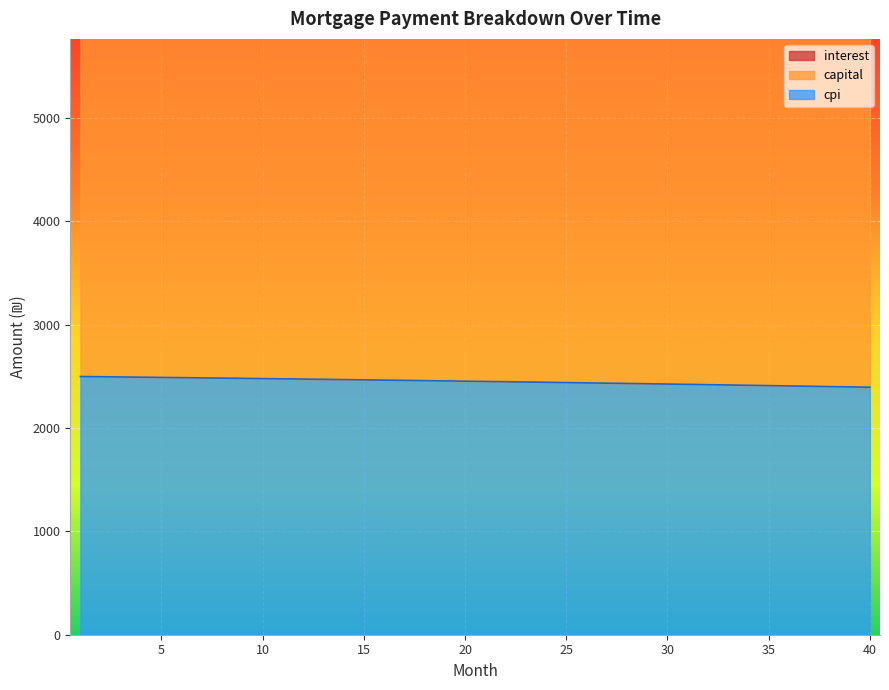

What is the difference between the interest values at 5 and 29?

61.3